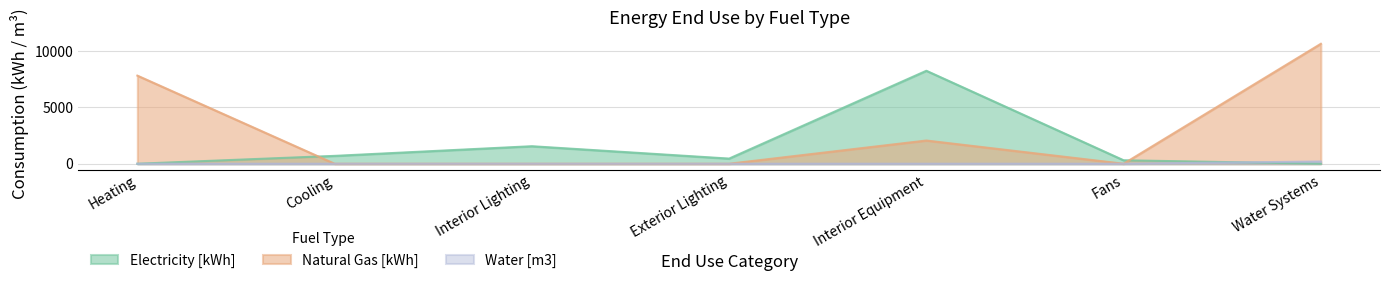

Reading left to right, transcribe all the data shown in this chart.

Electricity [kWh]: 0.0	699.2	1557.5	457.7	8265.4	307.6	0.0
Natural Gas [kWh]: 7833.7	0.0	0.0	0.0	2063.8	0.0	10662.9
Water [m3]: 0.0	0.0	0.0	0.0	0.0	0.0	198.4